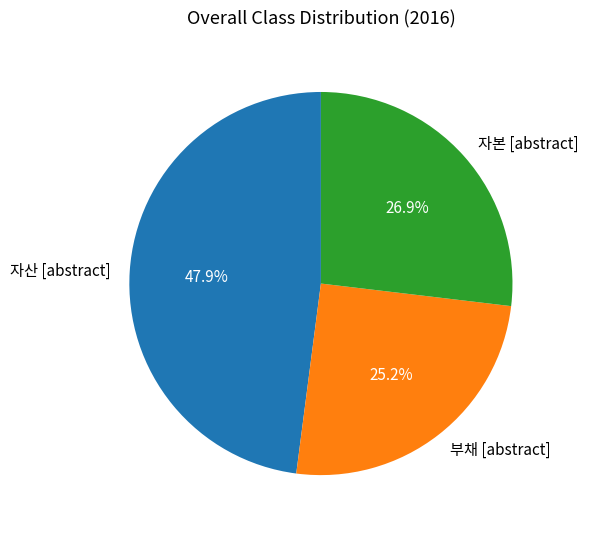

Which slice is the largest?

자산 [abstract]